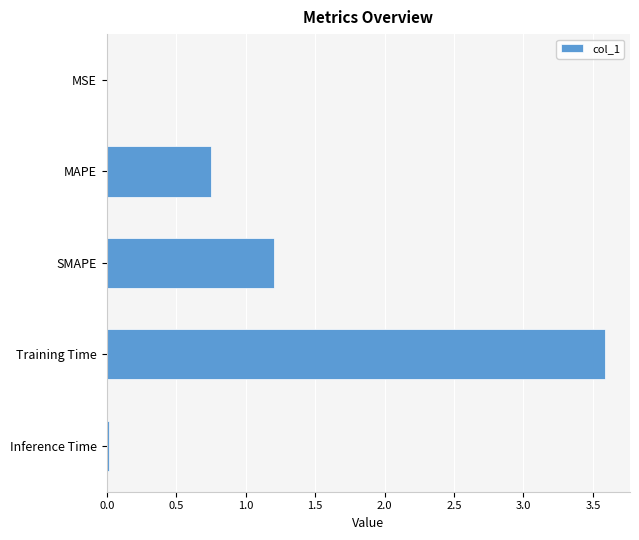

Between Training Time and Inference Time, which is larger?

Training Time